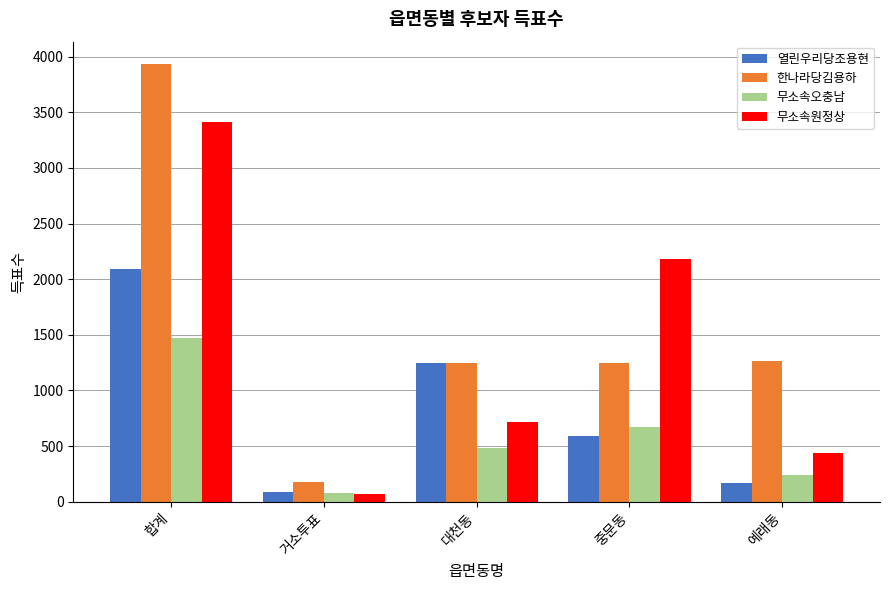

What is the minimum value shown in the chart?

69